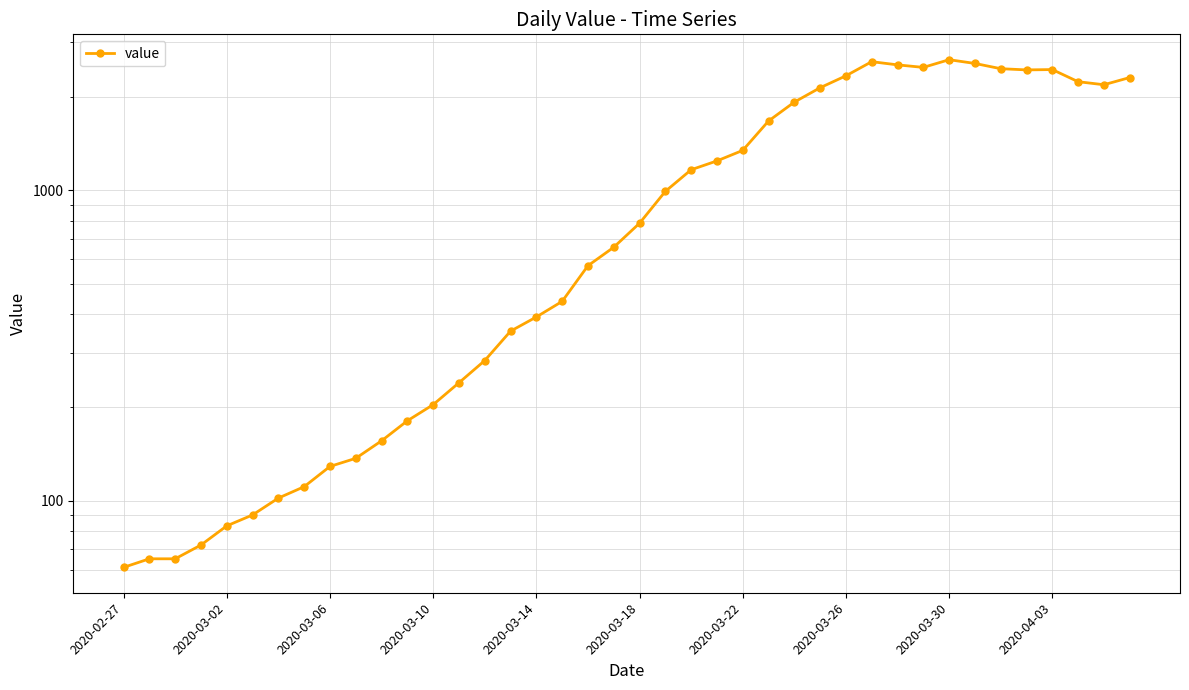

How many values are below 784?

20